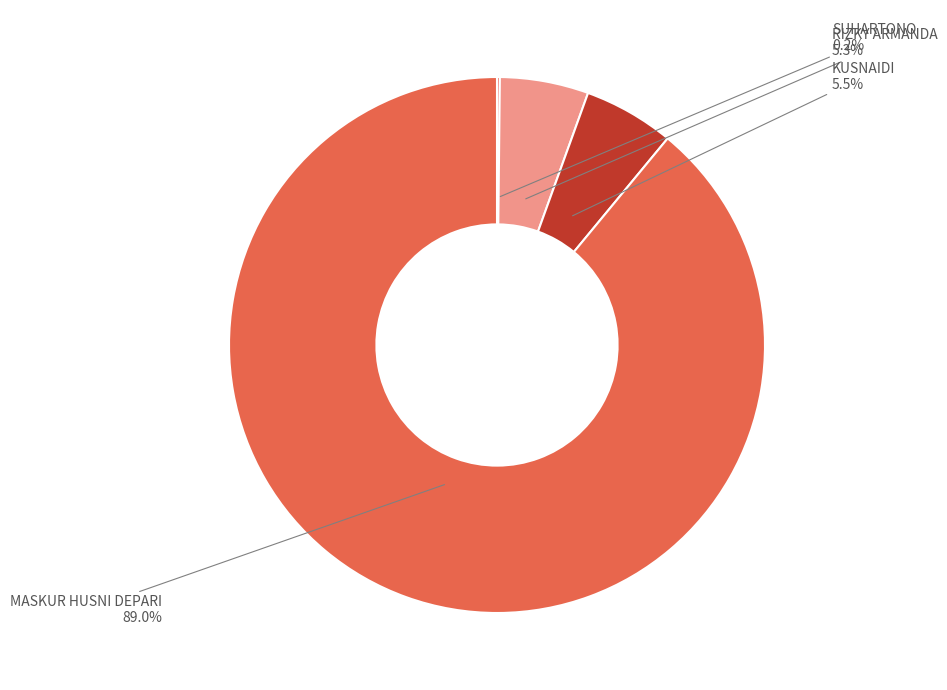

To the nearest percent, what is the difference between the RIZKY ARMANDA and KUSNAIDI slice percentages?

0%